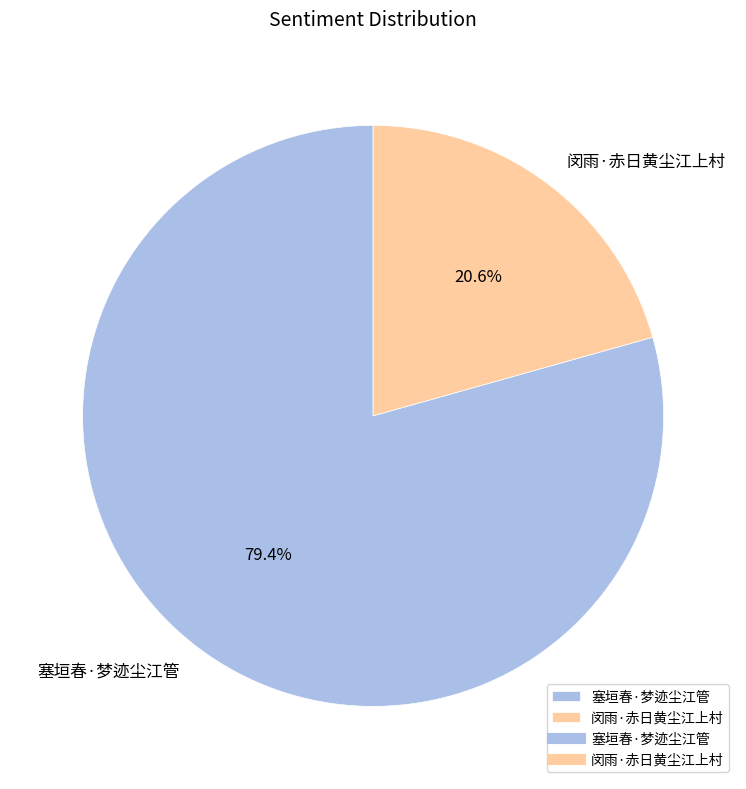

How much of the chart is everything except 塞垣春·梦迹尘江管?

20.6%